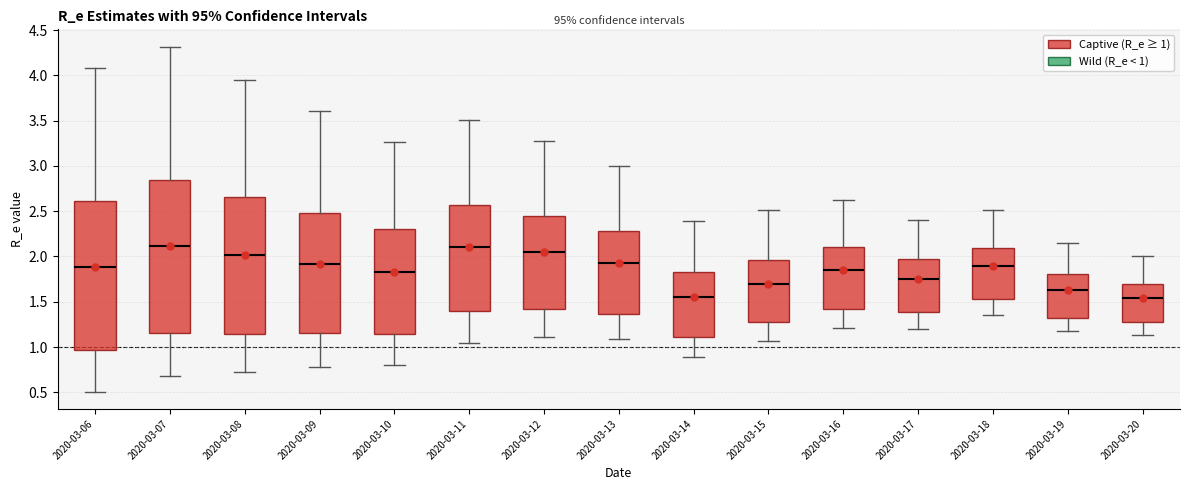

Where does the median line of the box for 2020-03-19 sit on the y-axis? The values are not printed on the chart, so give them approximately, as read against the axis.

1.65